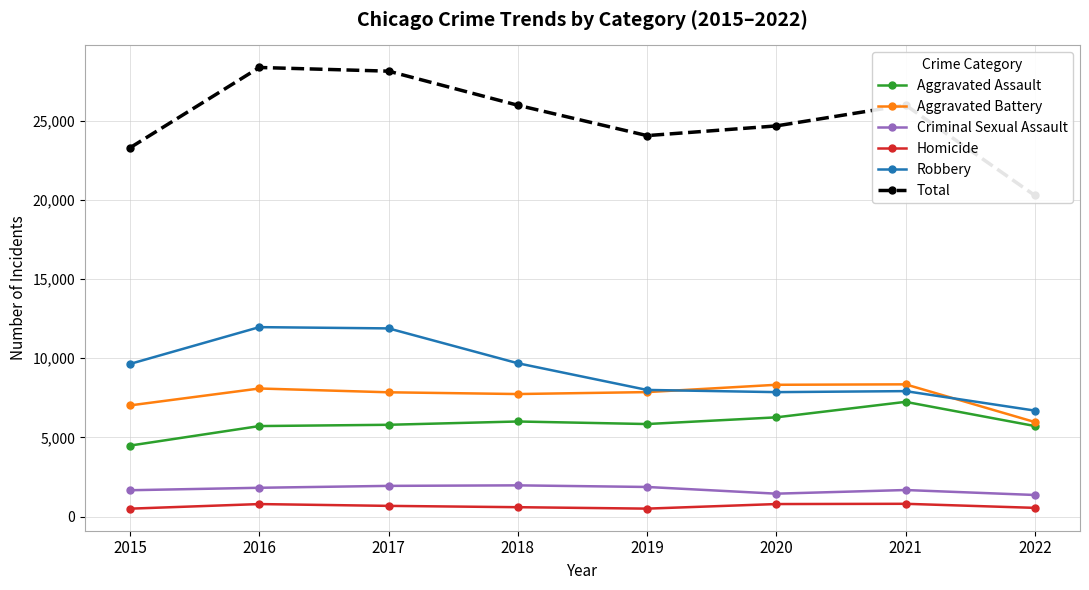

Does the chart display data point markers on the line(s)?

Yes